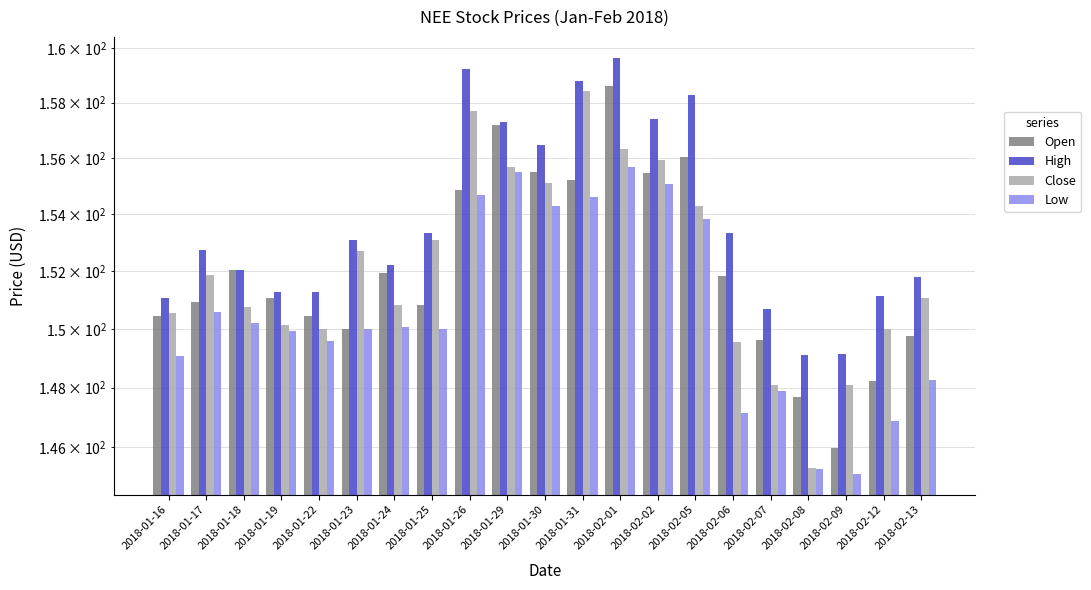

Which series has the widest spread of values?

Close